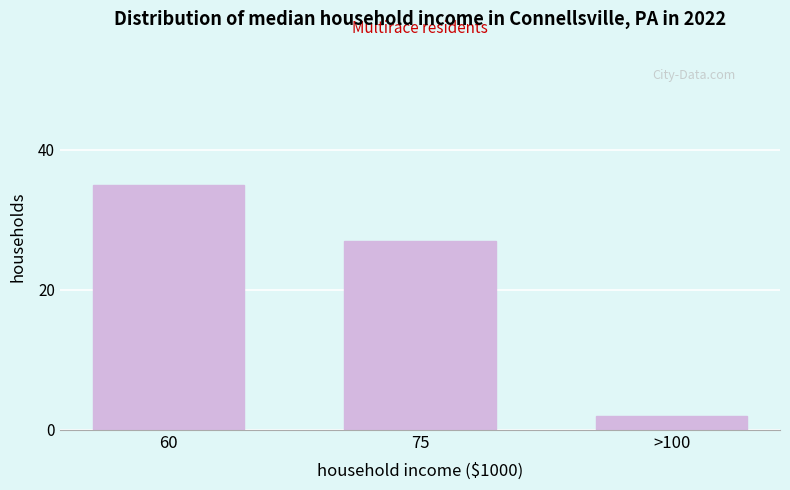

Reading right to left, list all the values displayed in this chart.

2	27	35